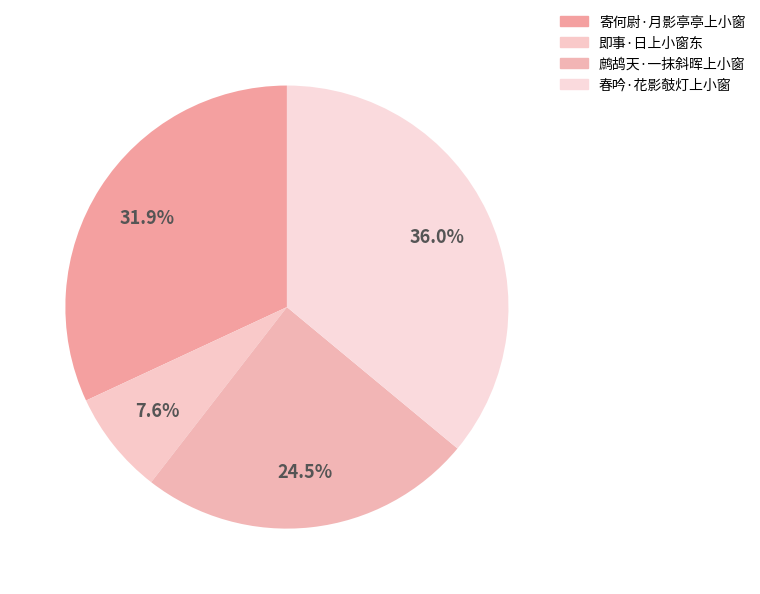

What portion of the pie excludes 鹧鸪天·一抹斜晖上小窗?

75.5%